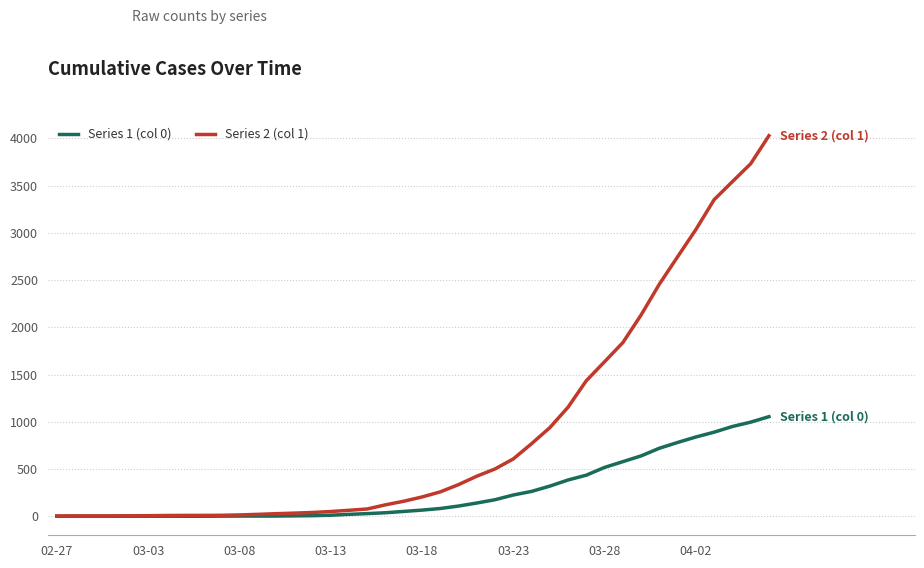

How many categories are shown in the chart?

40